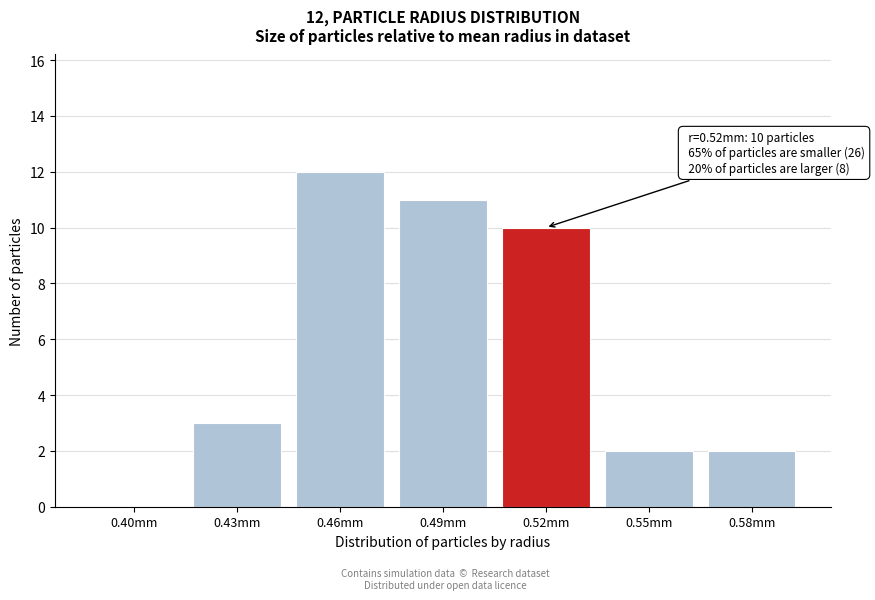

Reading left to right, transcribe all the data shown in this chart.

0.40mm=0	0.43mm=3	0.46mm=12	0.49mm=11	0.52mm=10	0.55mm=2	0.58mm=2